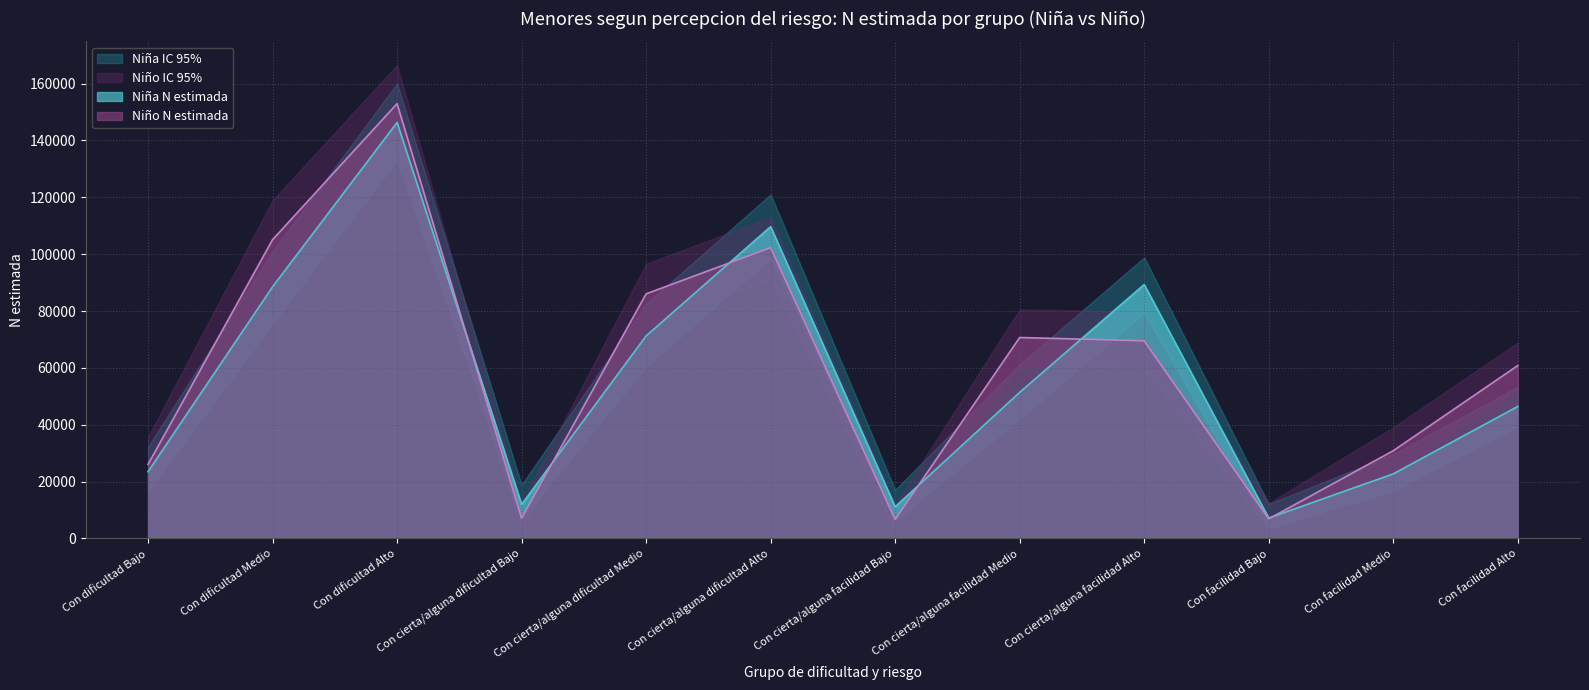

Which label corresponds to the largest value in the chart?

Con dificultad Alto